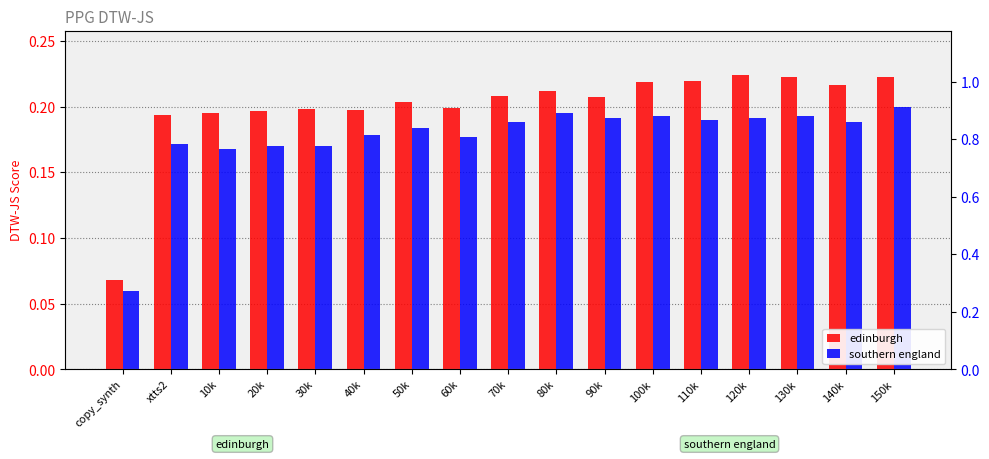

True or false: southern england has a value of 0.1 at 80k.

False